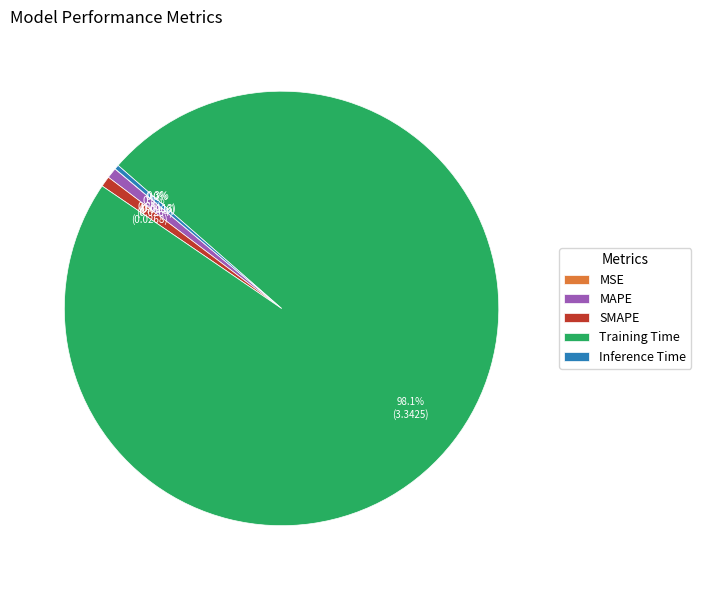

What is the largest slice in the pie chart?

Training Time